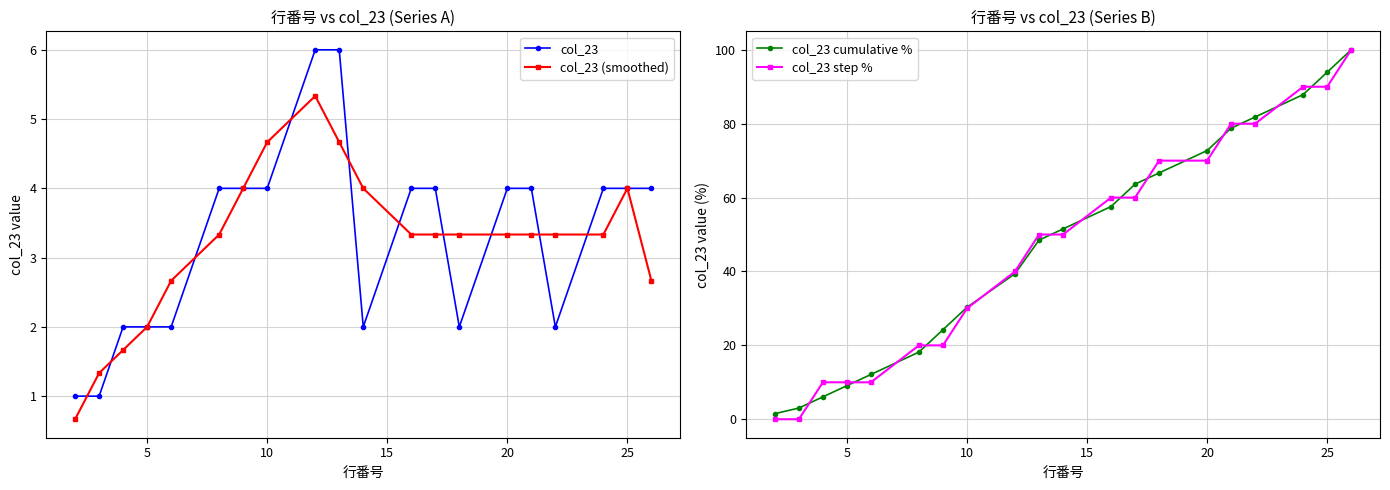

True or false: col_23 (smoothed) has more than 2 interior local peaks.

False